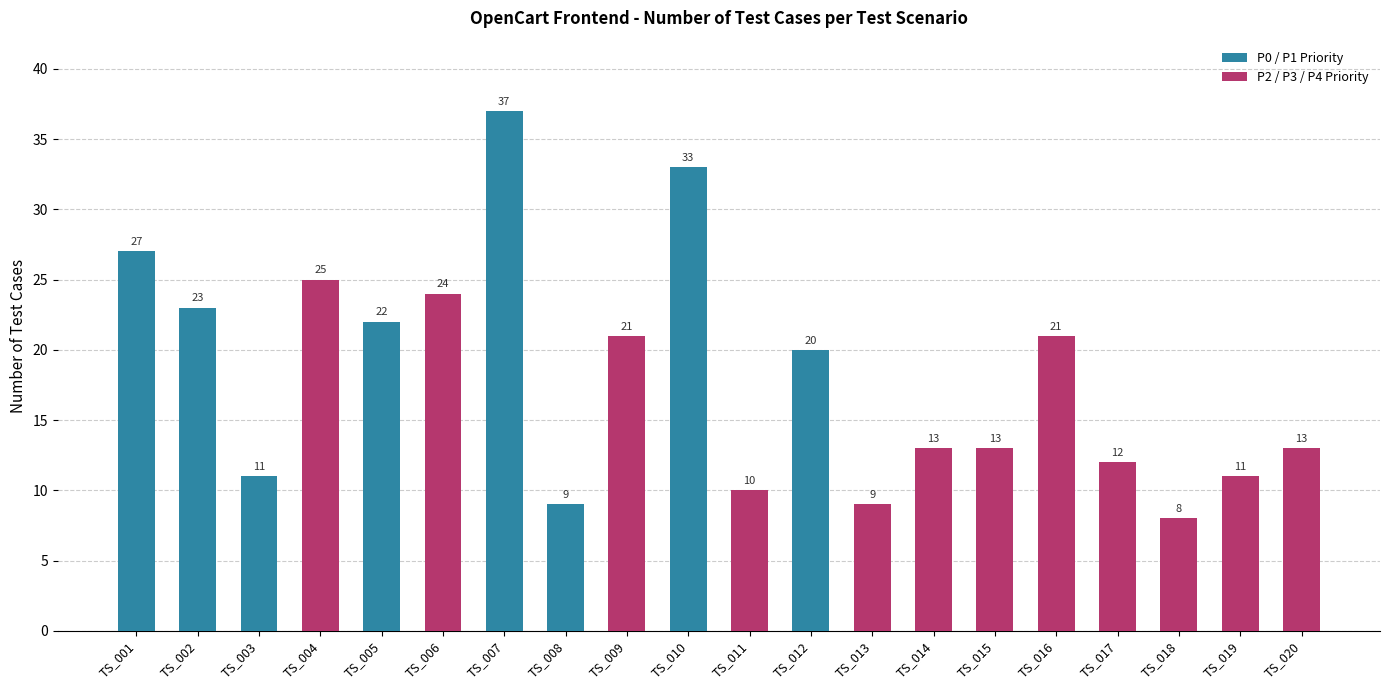

Between TS_019 and TS_016, which is larger?

TS_016